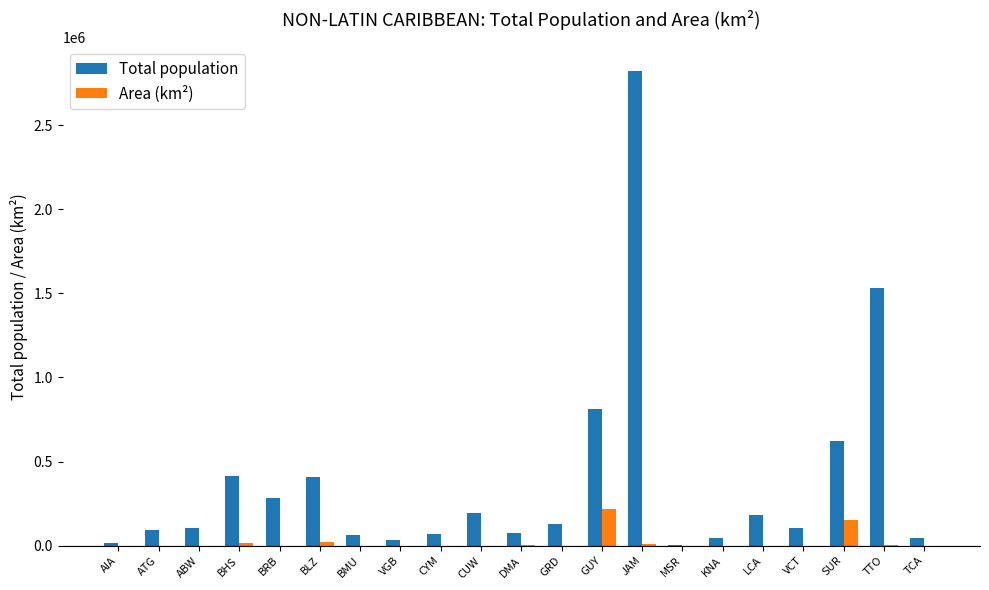

What is the highest value of the Area (km²) series?

216013.5